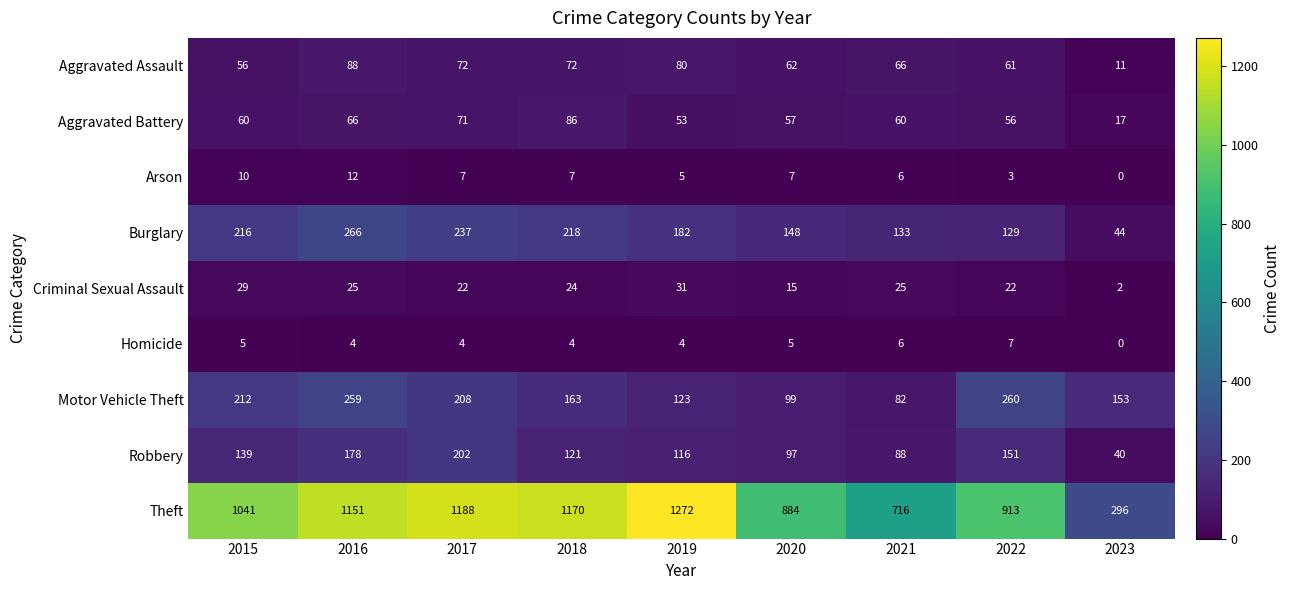

Is it true that Arson equals 0 at 2023?

True